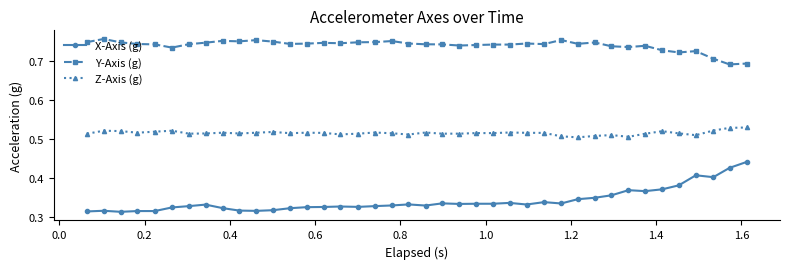

True or false: X-Axis (g) and Z-Axis (g) intersect in this chart.

False